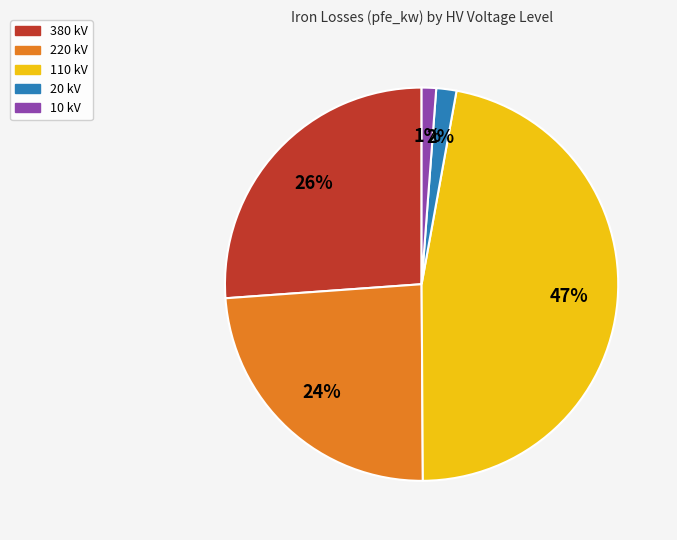

Is there any slice that represents more than half of the pie?

No